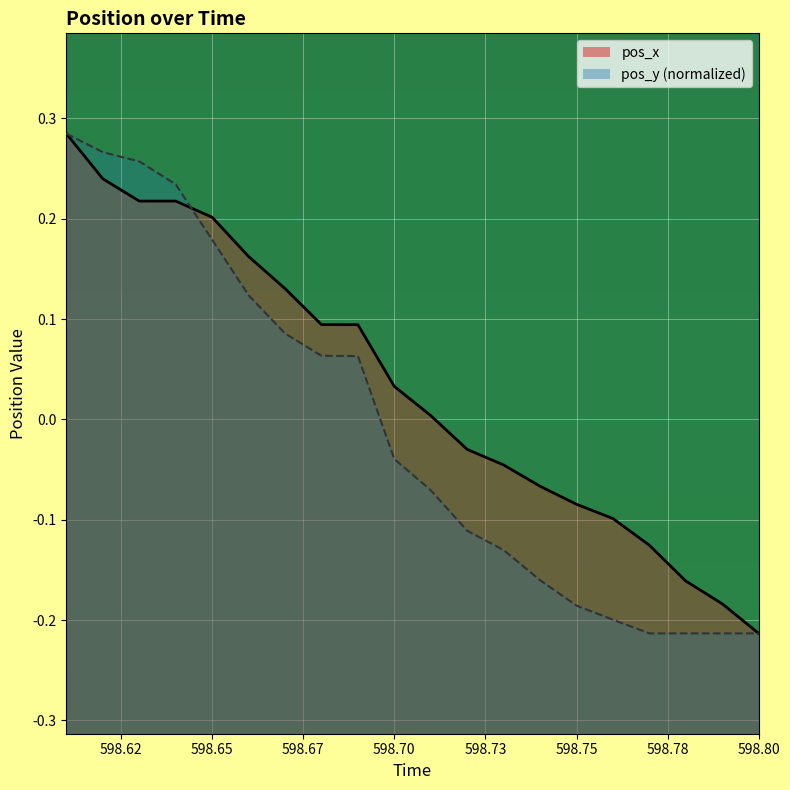

List the series in order of their peak value, lowest first.

pos_x, pos_y